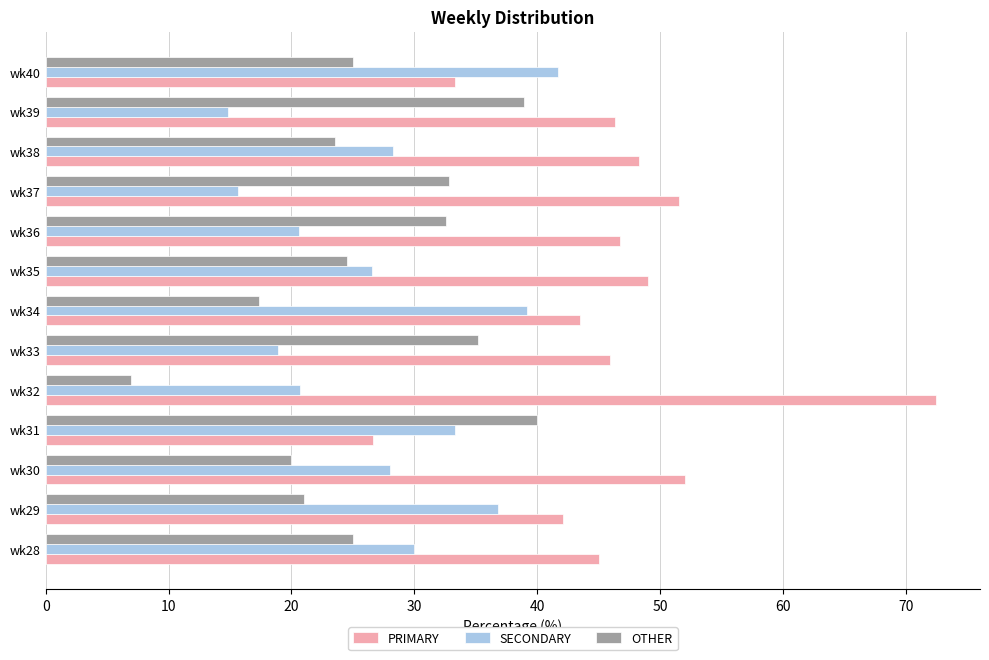

Is it true that PRIMARY equals 33.3 at wk40?

True